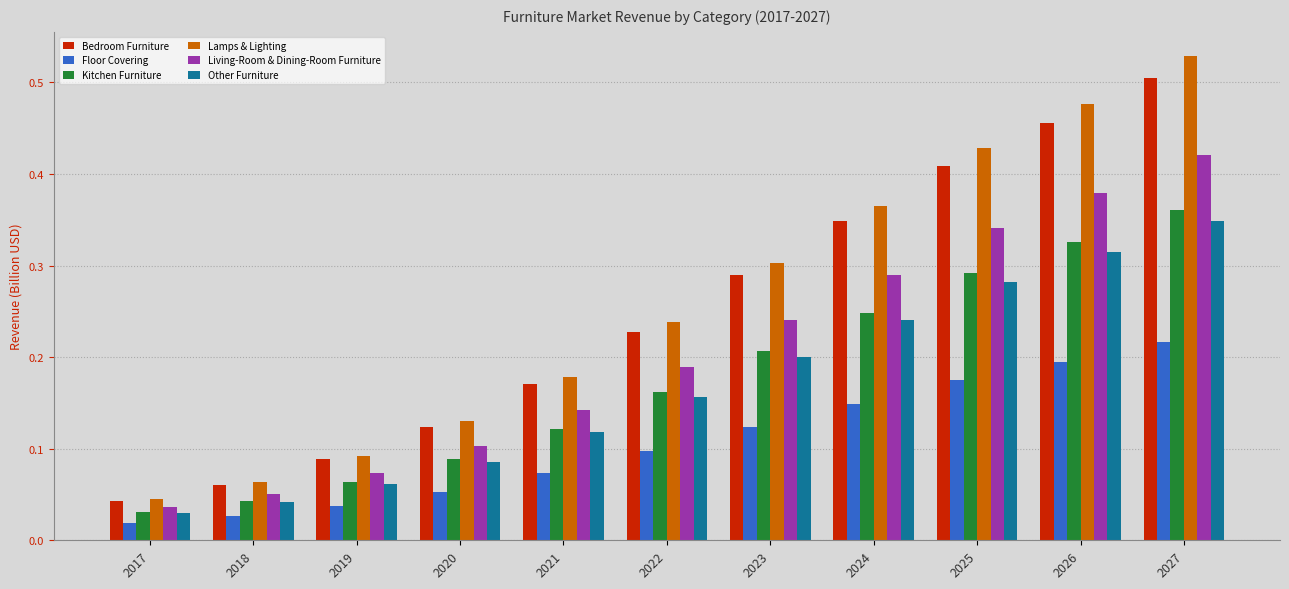

At which category is the sum across all series the highest?

2027